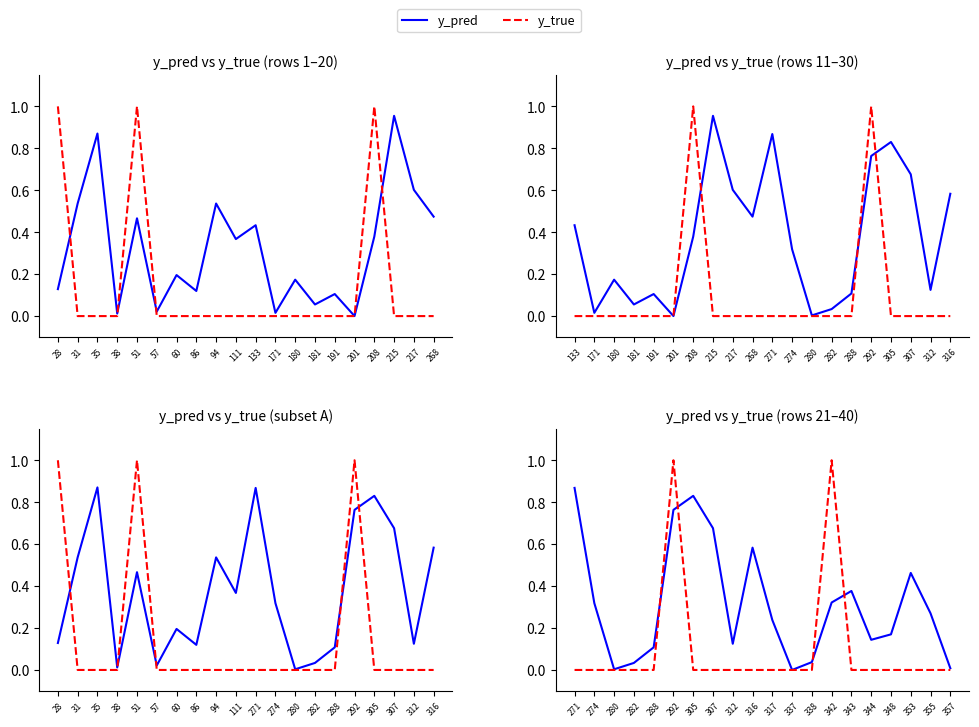

Which series ends up on top after the final intersection of y_true and y_pred?

y_pred